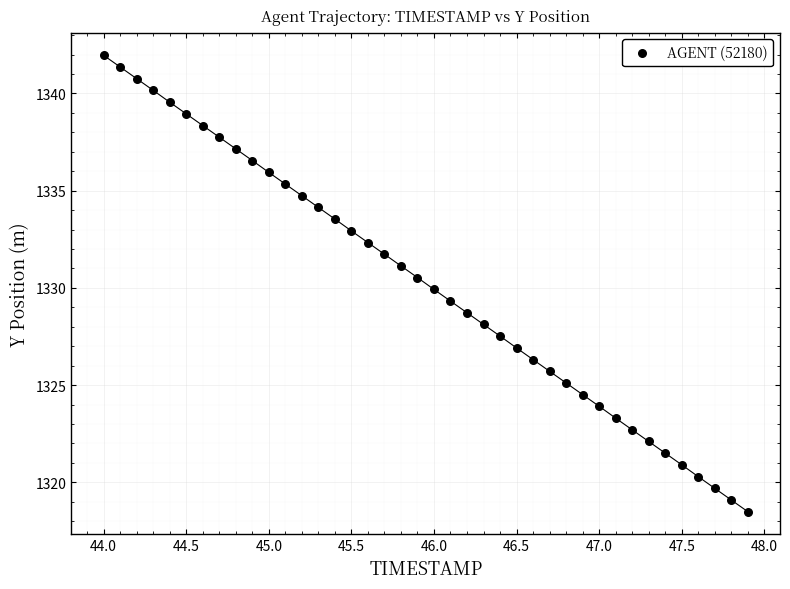

What is the range of Y values (max minus min)?

23.5